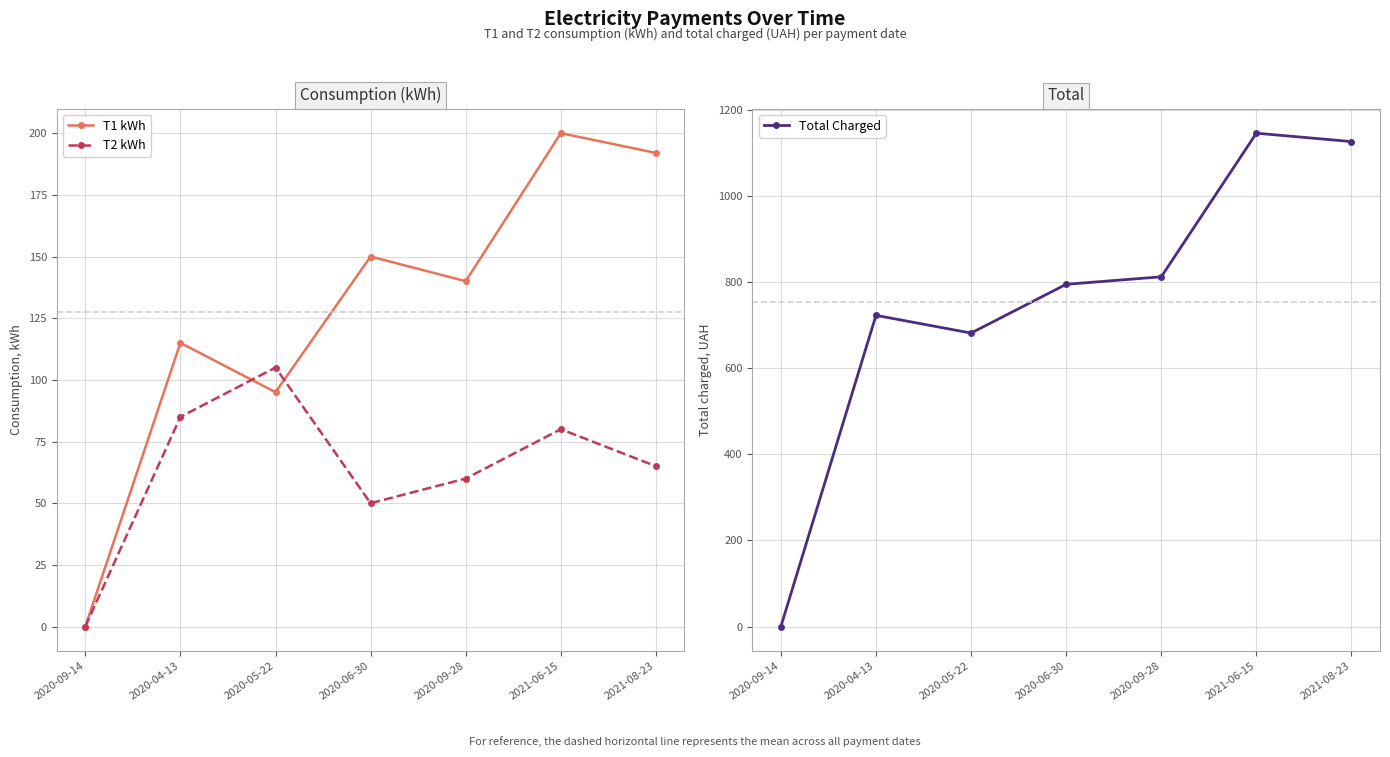

True or false: Total Charged and T1 kWh cross at least once.

False